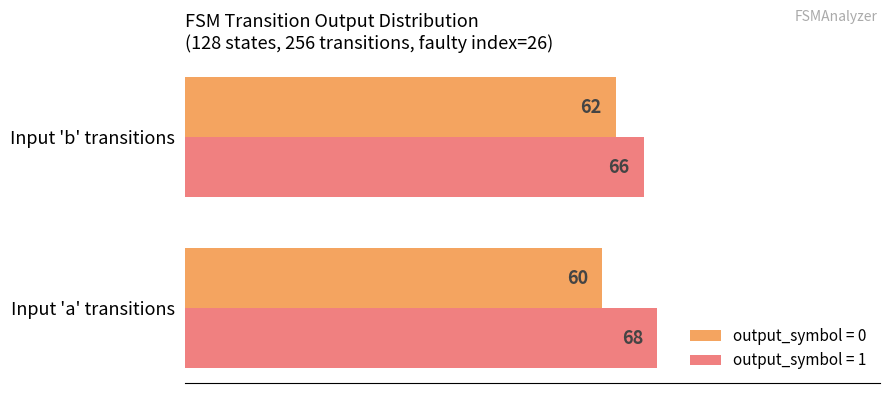

What is the difference between the highest and lowest values at Input 'a' transitions?

8